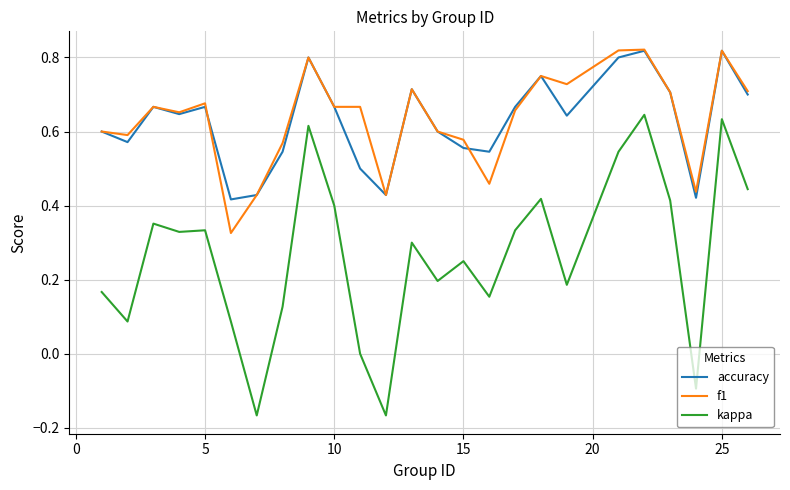

Which series has the widest spread of values?

kappa